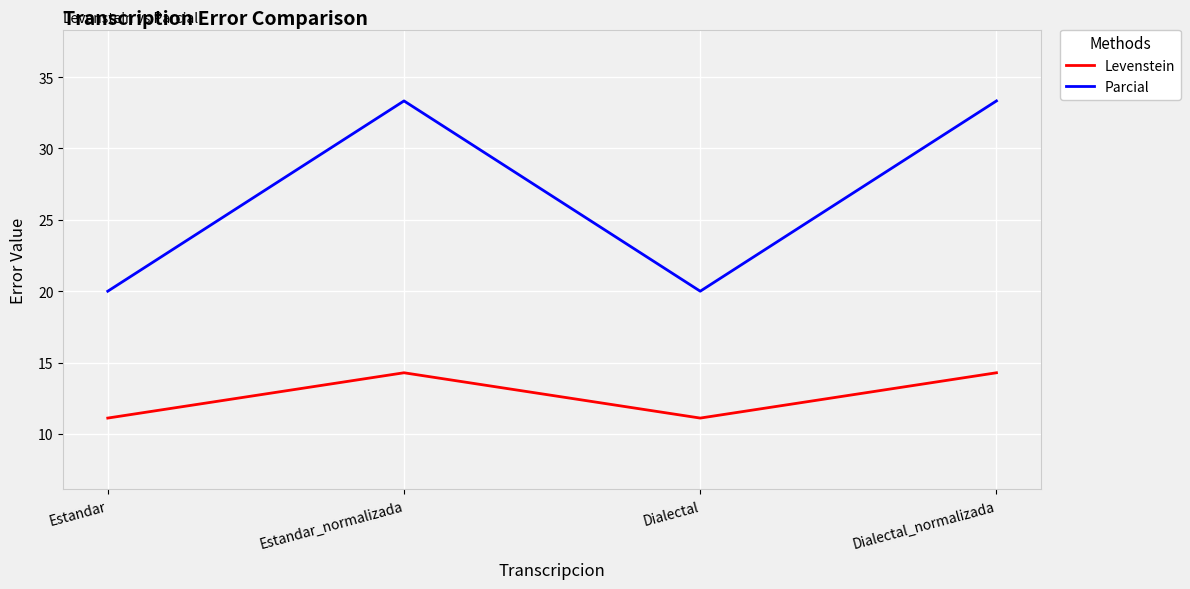

The Parcial series shows 20.0 at Dialectal. True or false?

True